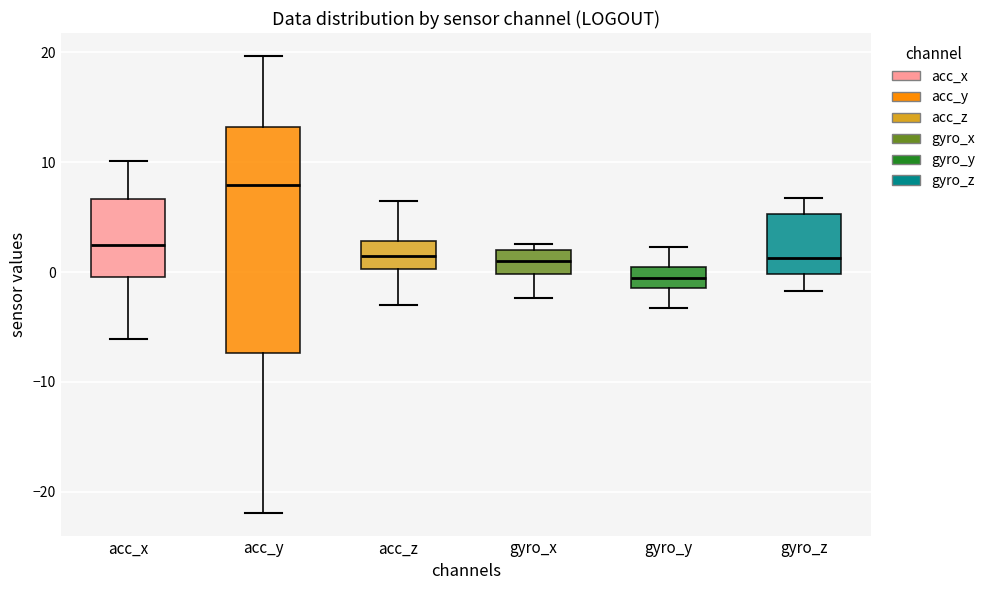

Reading left to right, read every box against the y-axis: the position of its median line, the range the box covers, and the ends of its whiskers. The values are not printed on the chart, so give them approximately, as read against the axis.

acc_x: median 2, box 0 to 7, whiskers -6 to 10
acc_y: median 8, box -7 to 13, whiskers -22 to 20
acc_z: median 1, box 0 to 3, whiskers -3 to 7
gyro_x: median 1, box 0 to 2, whiskers -2 to 3
gyro_y: median -1 (inside the box), box -1 to 0, whiskers -3 to 2
gyro_z: median 1, box 0 to 5, whiskers -2 to 7